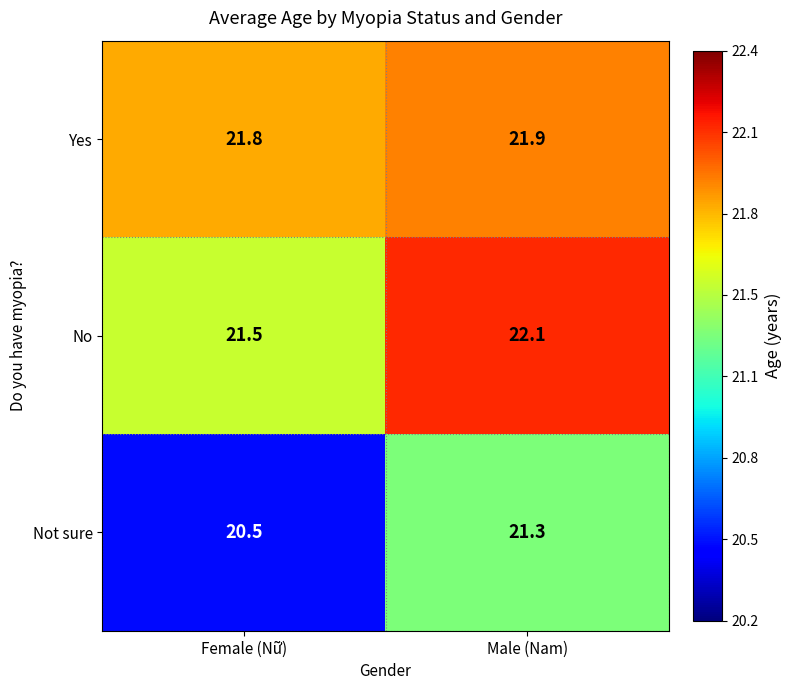

Reading left to right, list all the values displayed in this chart.

Yes: Female (Nữ)=21.8	Male (Nam)=21.9
No: Female (Nữ)=21.5	Male (Nam)=22.1
Not sure: Female (Nữ)=20.5	Male (Nam)=21.3